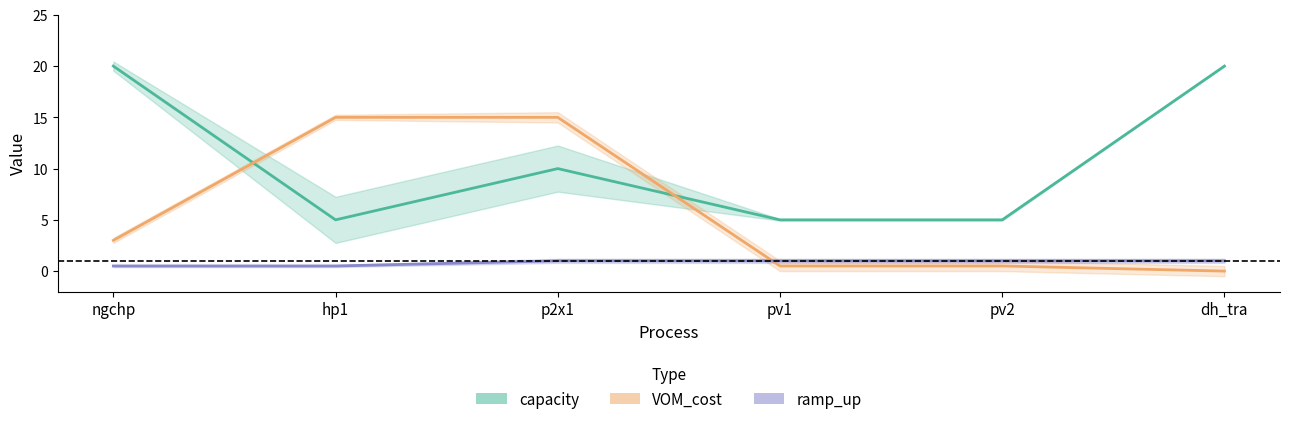

Reading left to right, list all the values displayed in this chart.

capacity: ngchp=20.0	hp1=5.0	p2x1=10.0	pv1=5.0	pv2=5.0	dh_tra=20.0
VOM_cost: ngchp=3.0	hp1=15.0	p2x1=15.0	pv1=0.5	pv2=0.5	dh_tra=0.0
ramp_up: ngchp=0.5	hp1=0.5	p2x1=1.0	pv1=1.0	pv2=1.0	dh_tra=1.0